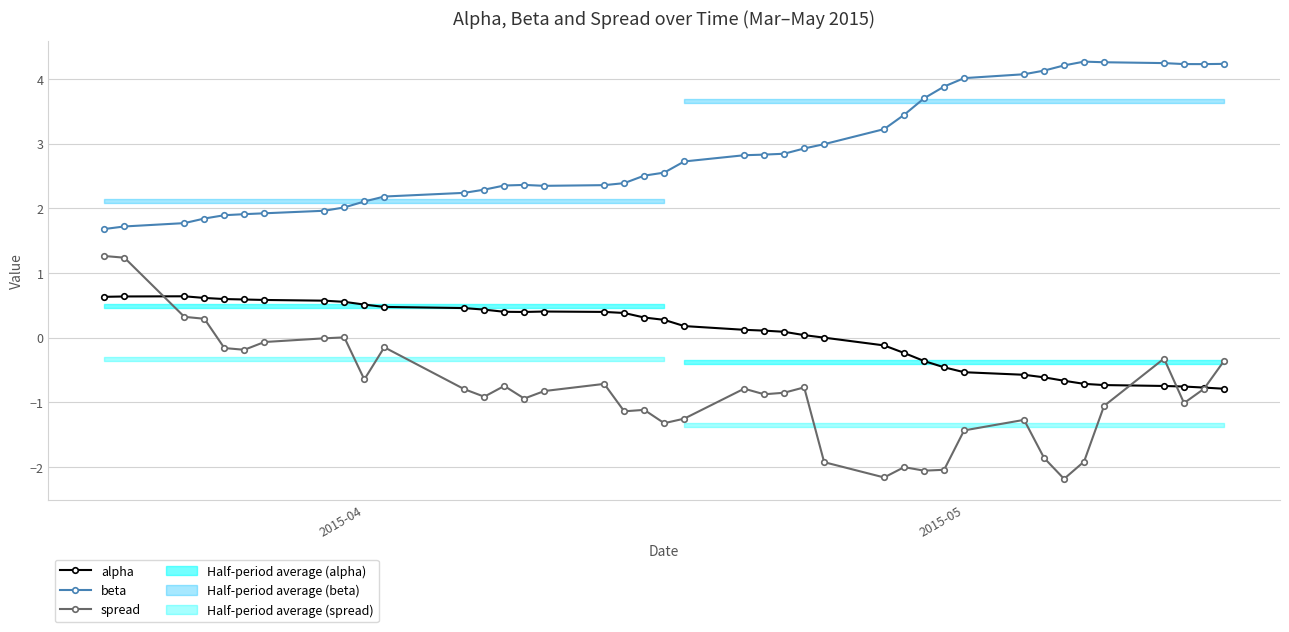

True or false: alpha has more than 0 points higher than both neighbors.

True